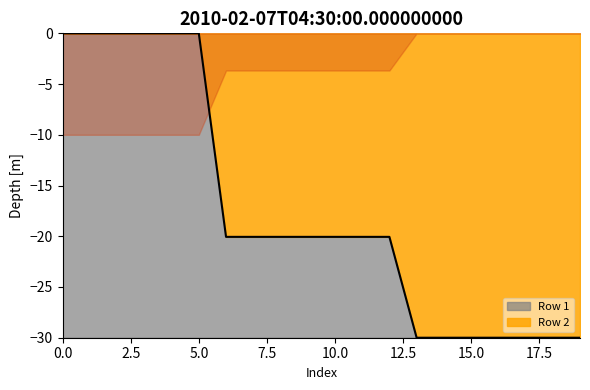

True or false: the data has more than 1 interior local peaks.

False